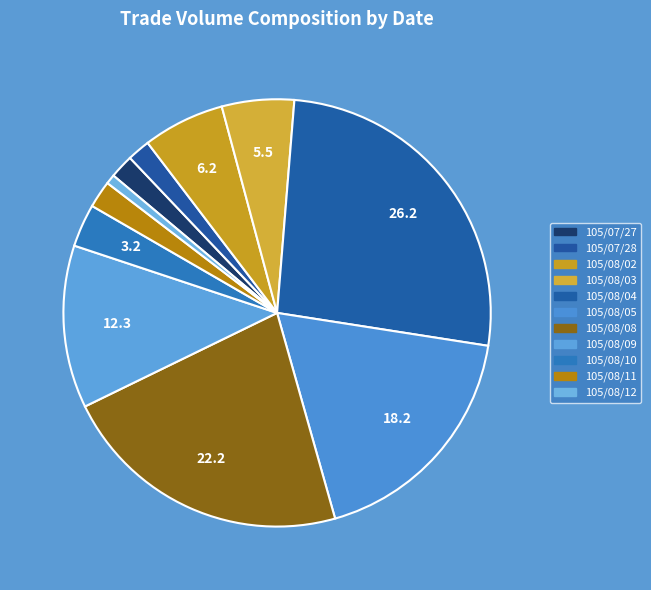

To the nearest percent, what is the average slice percentage?

9%